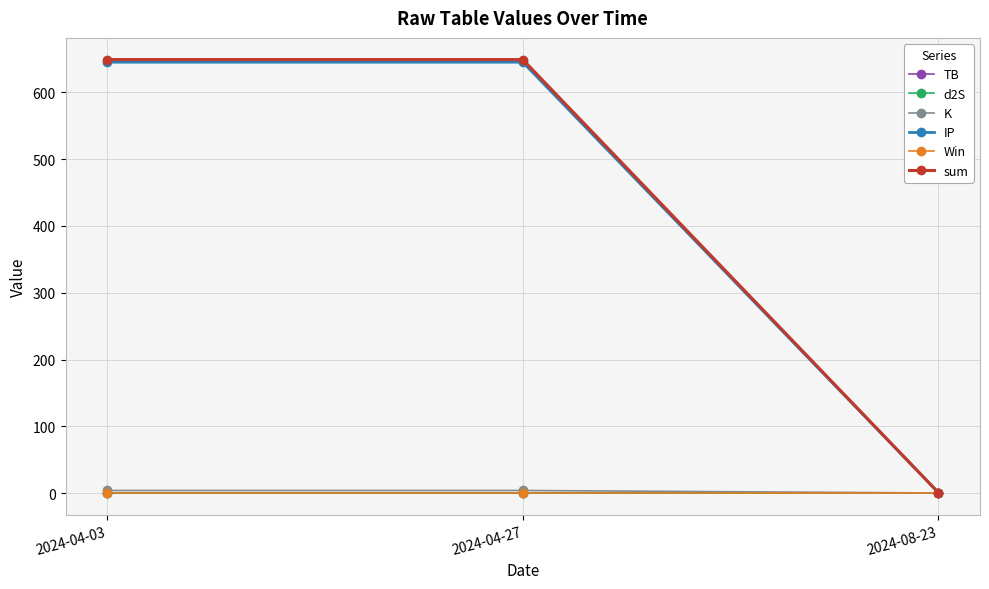

What is the label of the 2nd point from the right?

2024-04-27